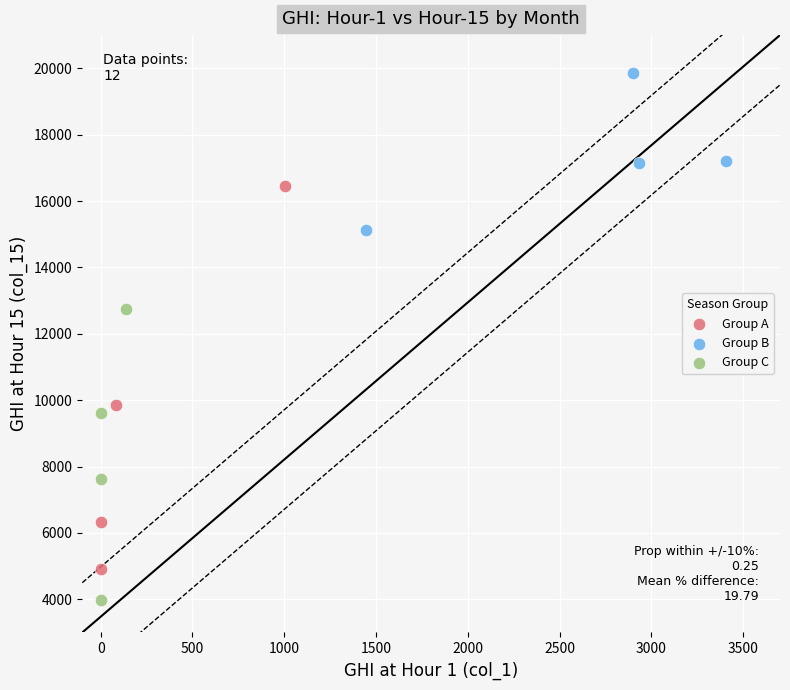

Which series has the widest spread of Y values?

Group A